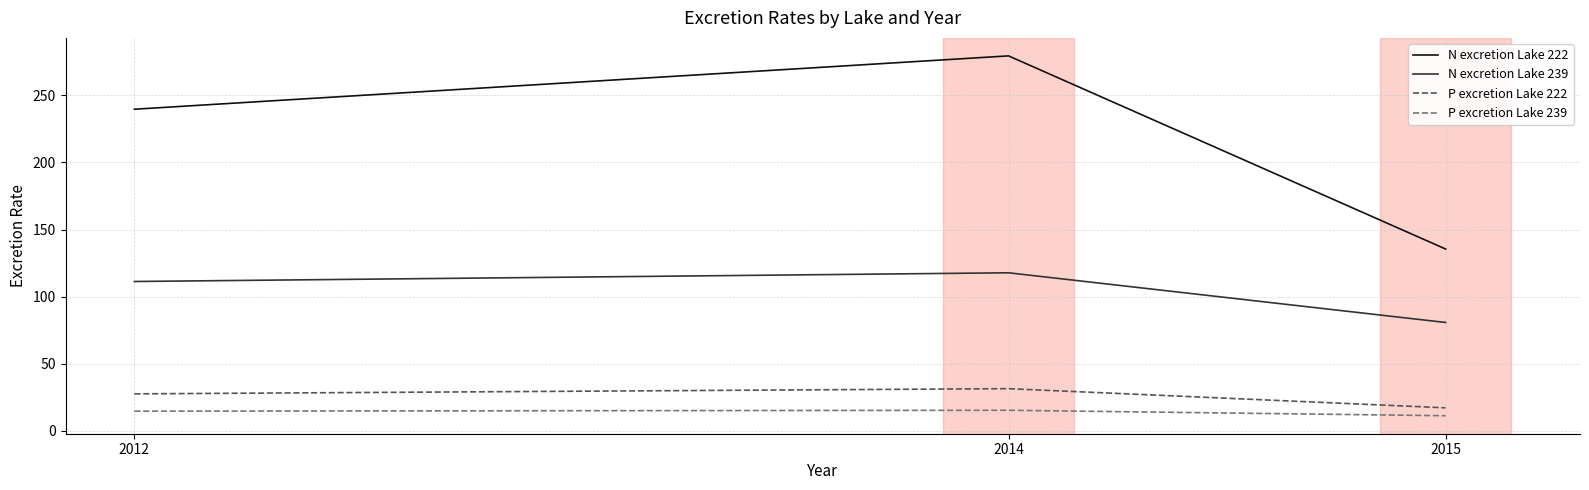

How many lines are shown in the chart?

4